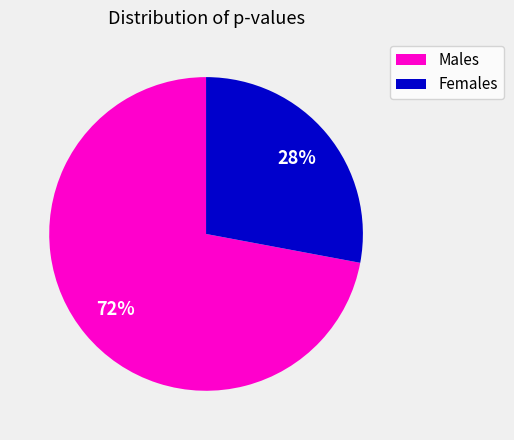

To the nearest percent, what portion does Males represent?

72%